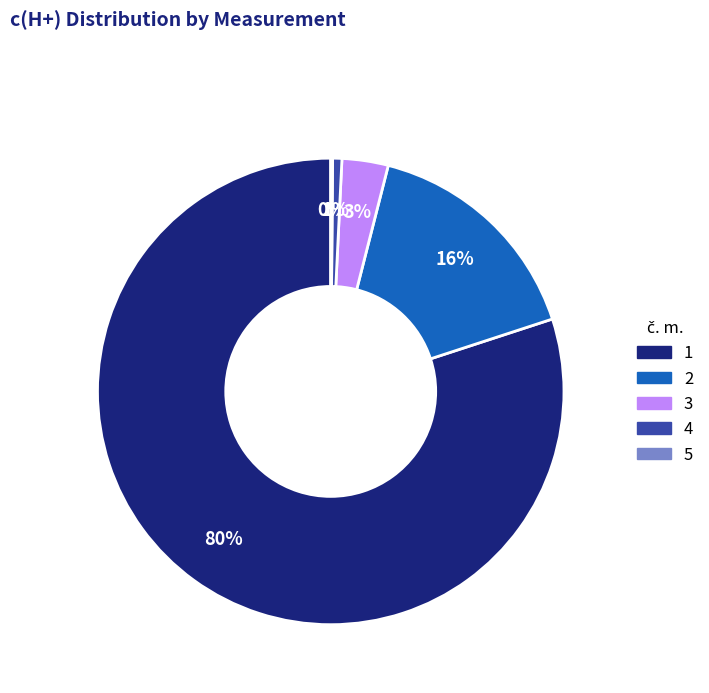

Is there any slice that represents more than half of the pie?

Yes